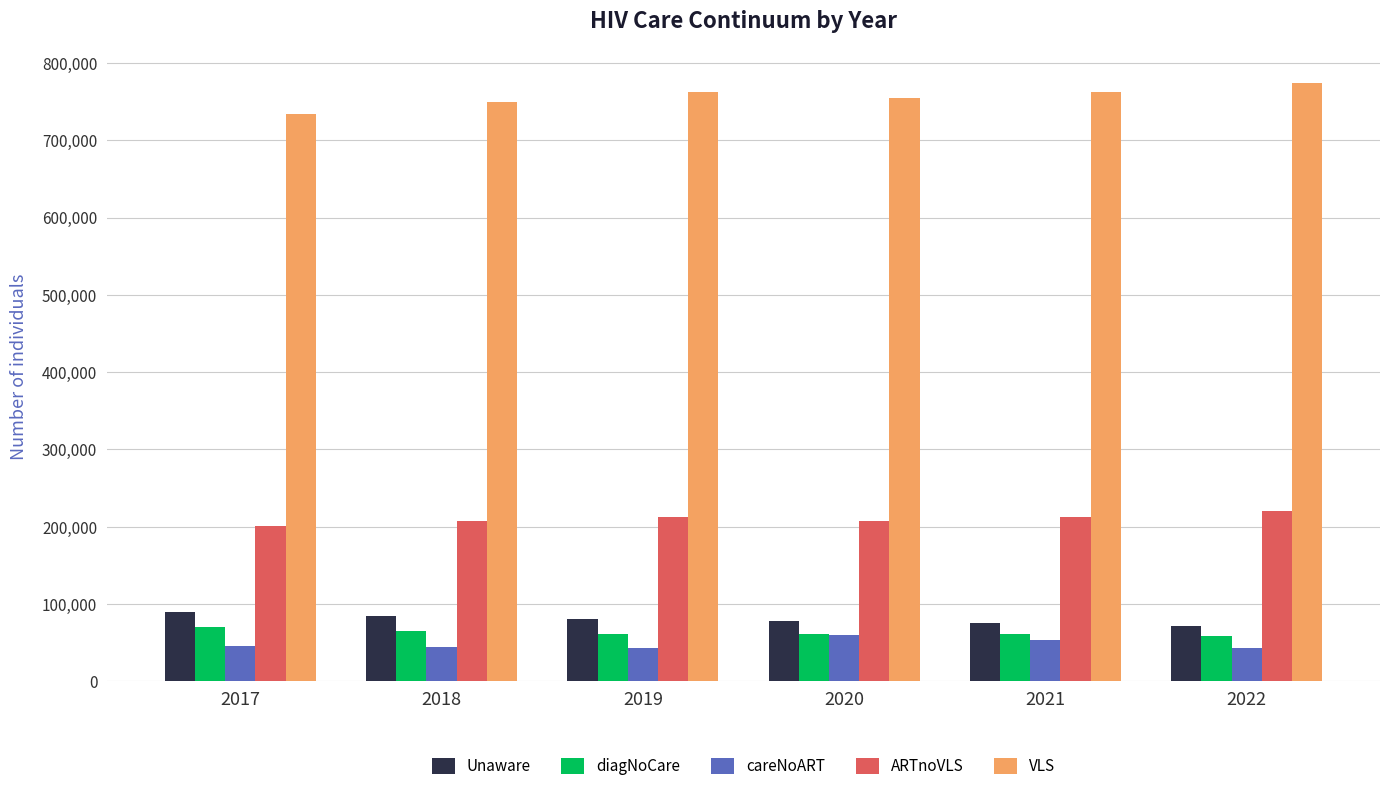

Does the chart contain any negative values?

No